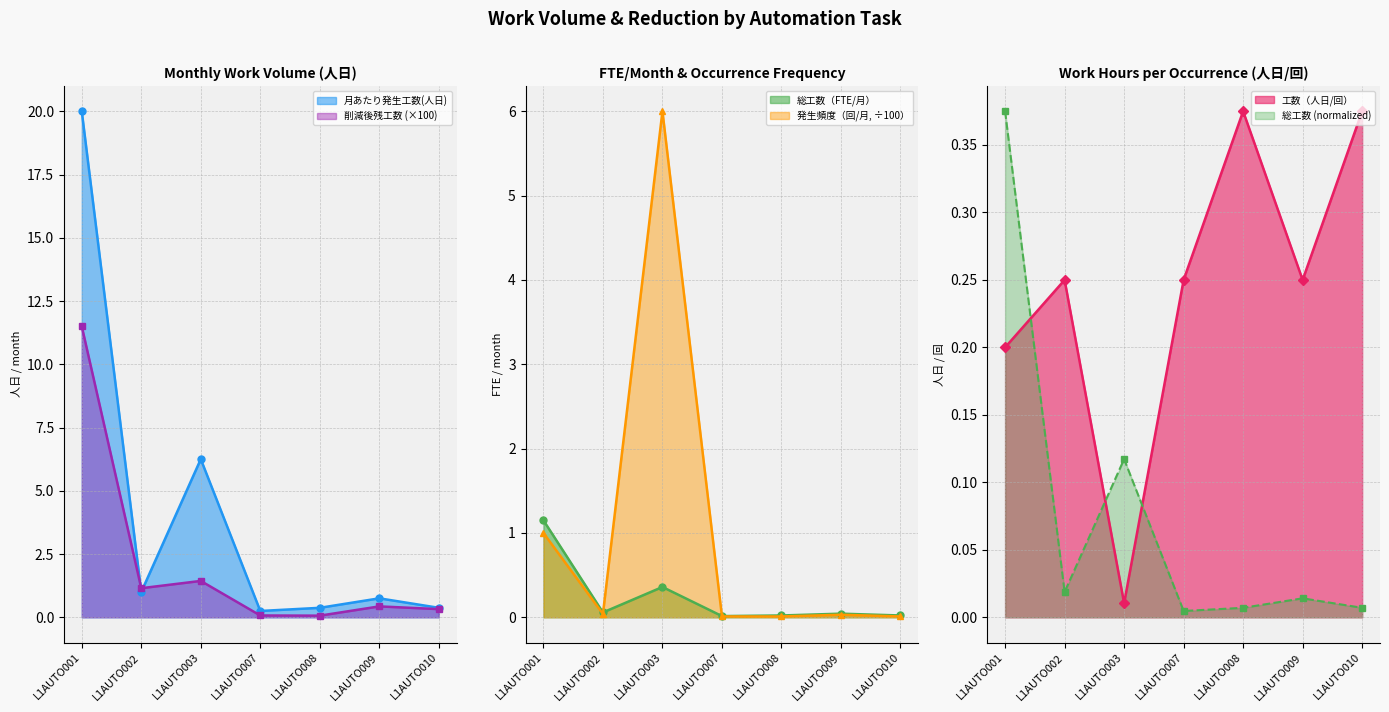

Rank the categories by 削減後残工数 value from highest to lowest.

L1AUTO001, L1AUTO003, L1AUTO002, L1AUTO009, L1AUTO010, L1AUTO007, L1AUTO008